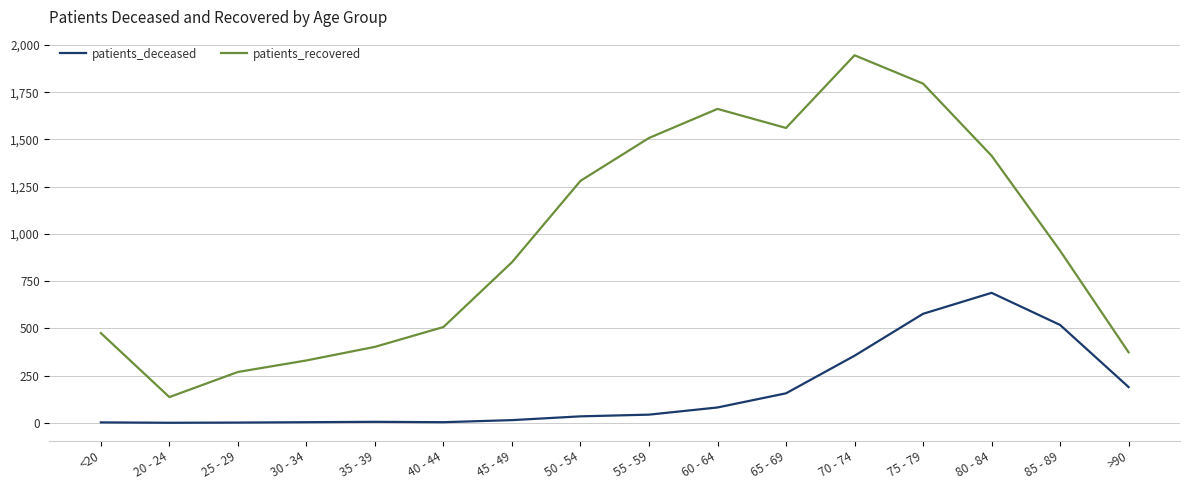

Which series has the largest range (max minus min)?

patients_recovered